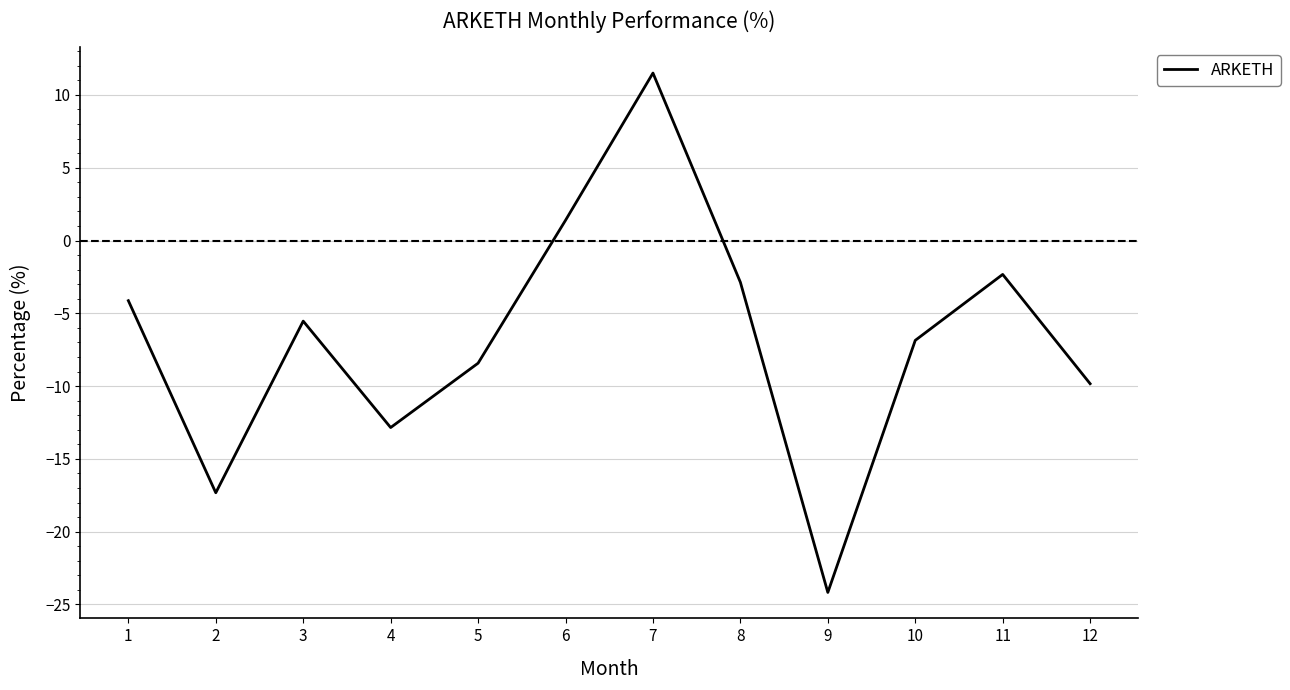

What is the difference between the maximum and minimum values?

35.7